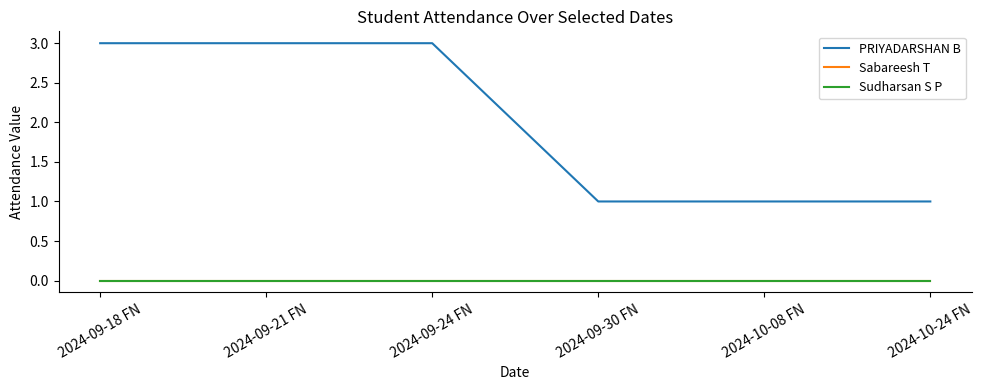

Where is Sabareesh T nearest to the value 0?

2024-09-18 FN